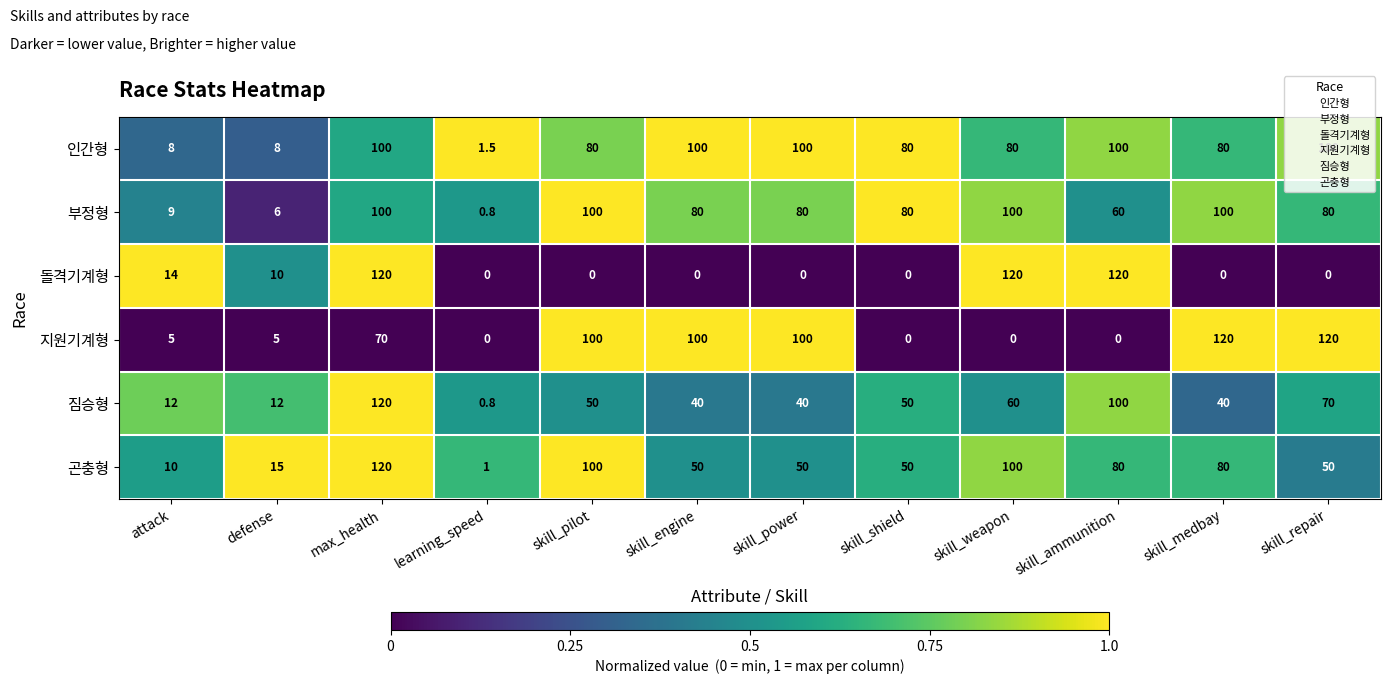

At attack, list the series in order from largest to smallest.

돌격기계형, 짐승형, 곤충형, 부정형, 인간형, 지원기계형